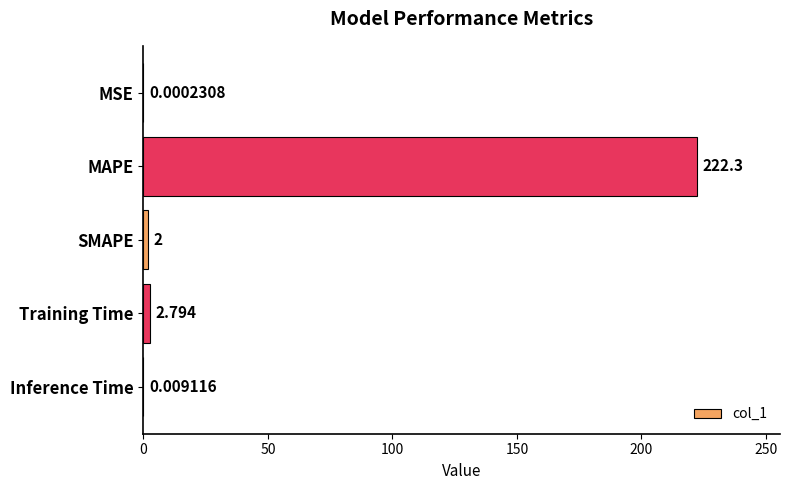

Between MSE and SMAPE, which is larger?

SMAPE